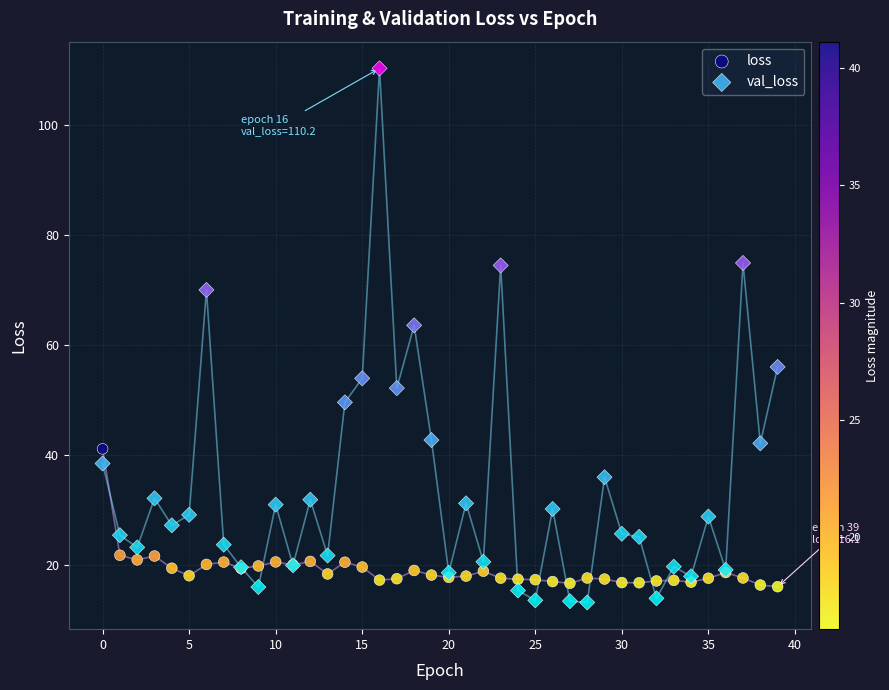

Which series contains the highest Y value?

val_loss